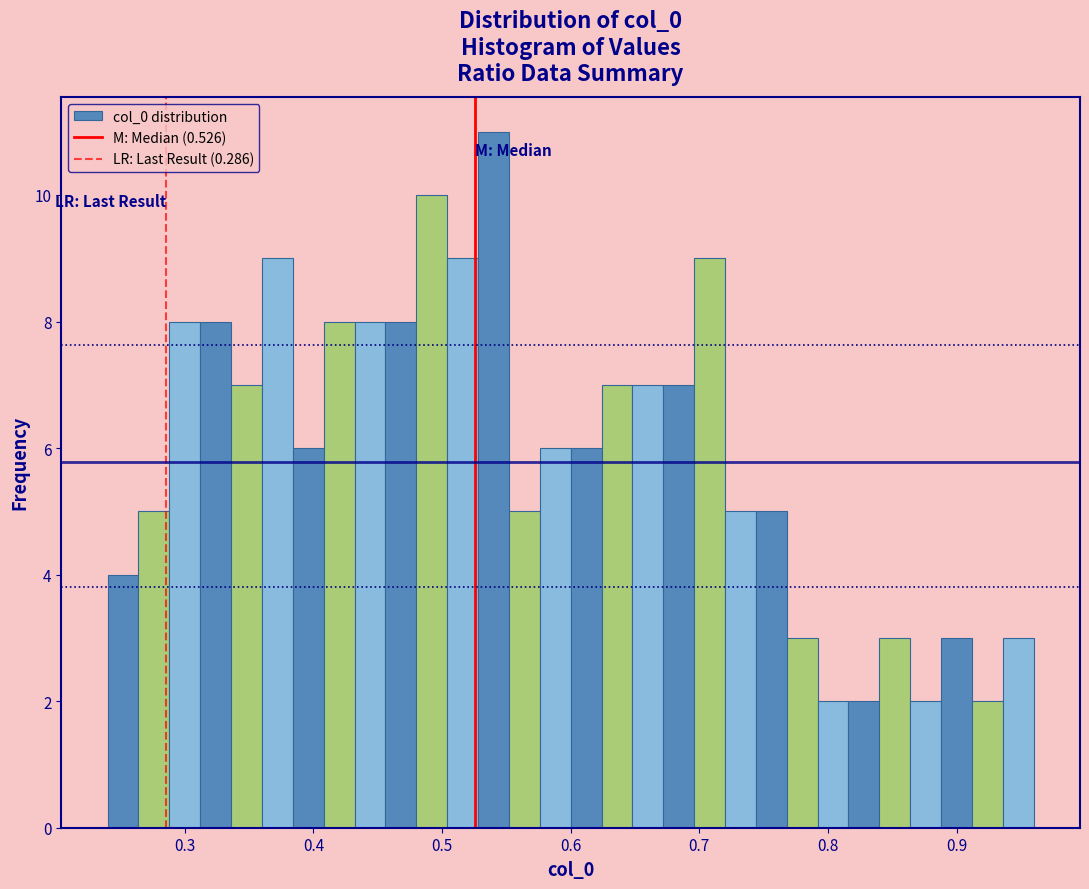

Around what value on the x-axis is the tallest bar? Give the approximate position of its centre, as read against the axis.

0.54